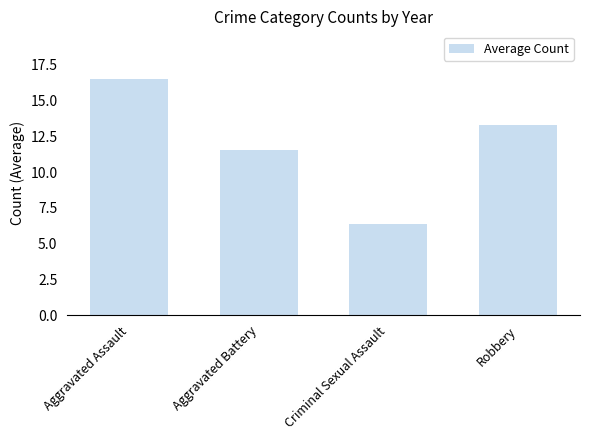

List the labels in order of value, largest first.

Aggravated Assault, Robbery, Aggravated Battery, Criminal Sexual Assault